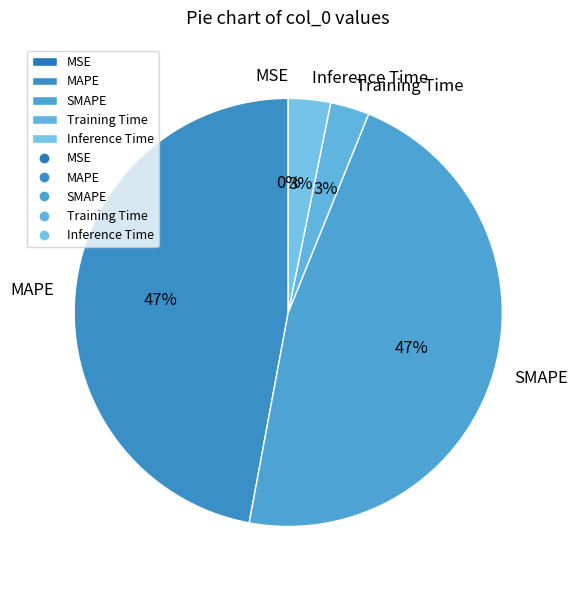

Is Inference Time the majority of the pie?

No